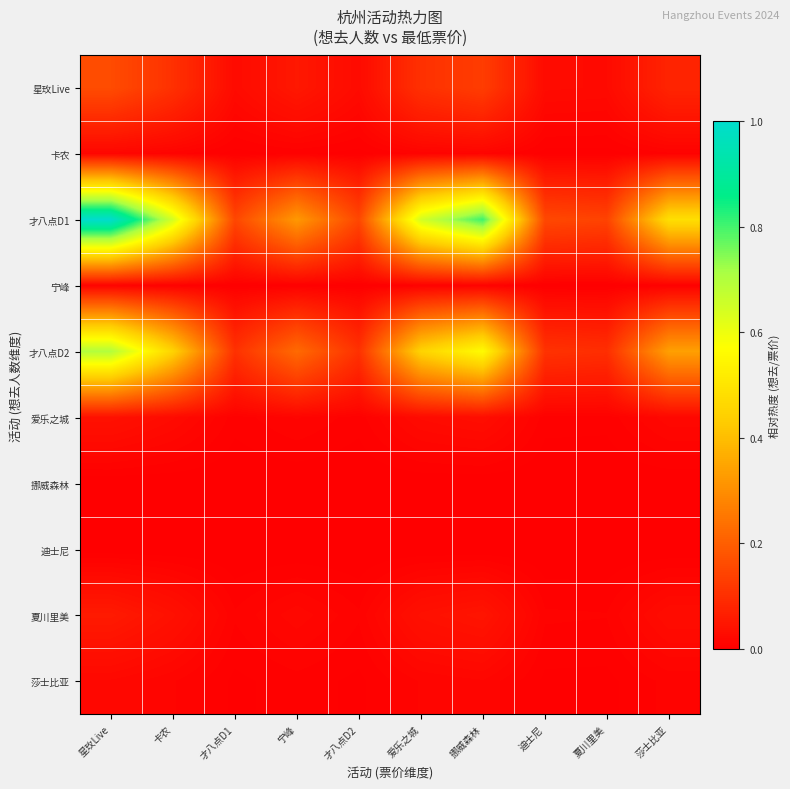

Reading right to left, list all the values displayed in this chart.

星玫Live: 莎士比亚=0.1	夏川里美=0.0	迪士尼=0.0	挪威森林=0.1	爱乐之城=0.1	才八点D2=0.0	宁峰=0.1	才八点D1=0.0	卡农=0.1	星玫Live=0.2
卡农: 莎士比亚=0.0	夏川里美=0.0	迪士尼=0.0	挪威森林=0.0	爱乐之城=0.0	才八点D2=0.0	宁峰=0.0	才八点D1=0.0	卡农=0.0	星玫Live=0.0
才八点D1: 莎士比亚=0.5	夏川里美=0.1	迪士尼=0.2	挪威森林=0.8	爱乐之城=0.6	才八点D2=0.1	宁峰=0.3	才八点D1=0.1	卡农=0.6	星玫Live=1.0
宁峰: 莎士比亚=0.0	夏川里美=0.0	迪士尼=0.0	挪威森林=0.0	爱乐之城=0.0	才八点D2=0.0	宁峰=0.0	才八点D1=0.0	卡农=0.0	星玫Live=0.0
才八点D2: 莎士比亚=0.3	夏川里美=0.1	迪士尼=0.1	挪威森林=0.6	爱乐之城=0.4	才八点D2=0.1	宁峰=0.2	才八点D1=0.1	卡农=0.4	星玫Live=0.7
爱乐之城: 莎士比亚=0.0	夏川里美=0.0	迪士尼=0.0	挪威森林=0.0	爱乐之城=0.0	才八点D2=0.0	宁峰=0.0	才八点D1=0.0	卡农=0.0	星玫Live=0.0
挪威森林: 莎士比亚=0.0	夏川里美=0.0	迪士尼=0.0	挪威森林=0.0	爱乐之城=0.0	才八点D2=0.0	宁峰=0.0	才八点D1=0.0	卡农=0.0	星玫Live=0.0
迪士尼: 莎士比亚=0.0	夏川里美=0.0	迪士尼=0.0	挪威森林=0.0	爱乐之城=0.0	才八点D2=0.0	宁峰=0.0	才八点D1=0.0	卡农=0.0	星玫Live=0.0
夏川里美: 莎士比亚=0.0	夏川里美=0.0	迪士尼=0.0	挪威森林=0.0	爱乐之城=0.0	才八点D2=0.0	宁峰=0.0	才八点D1=0.0	卡农=0.0	星玫Live=0.1
莎士比亚: 莎士比亚=0.0	夏川里美=0.0	迪士尼=0.0	挪威森林=0.0	爱乐之城=0.0	才八点D2=0.0	宁峰=0.0	才八点D1=0.0	卡农=0.0	星玫Live=0.0